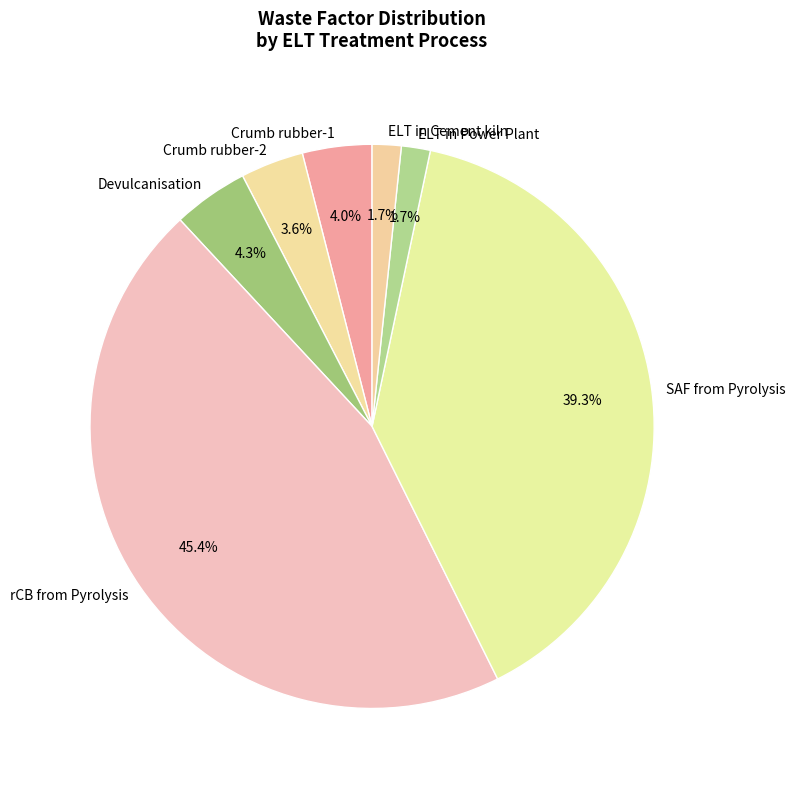

Does Crumb rubber-1 account for over 50% of the chart?

No